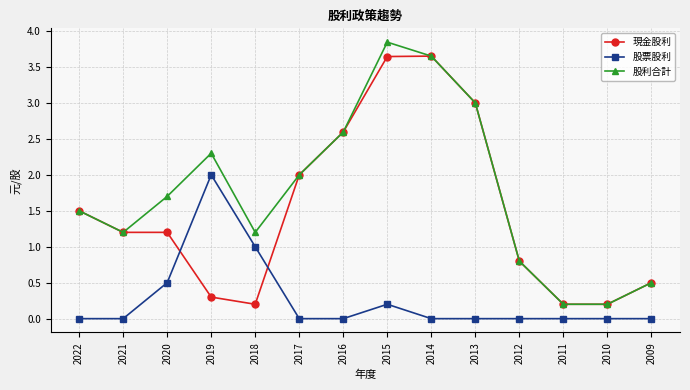

Which category has the highest value in the 股票股利 series?

2019